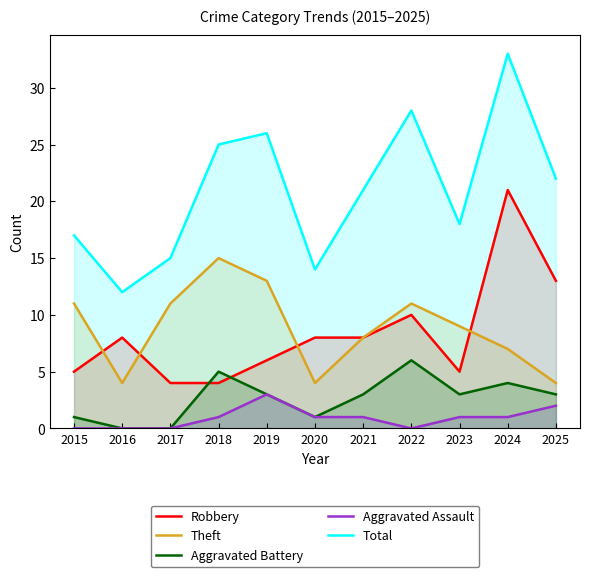

What is the sum of all Aggravated Battery values?

29